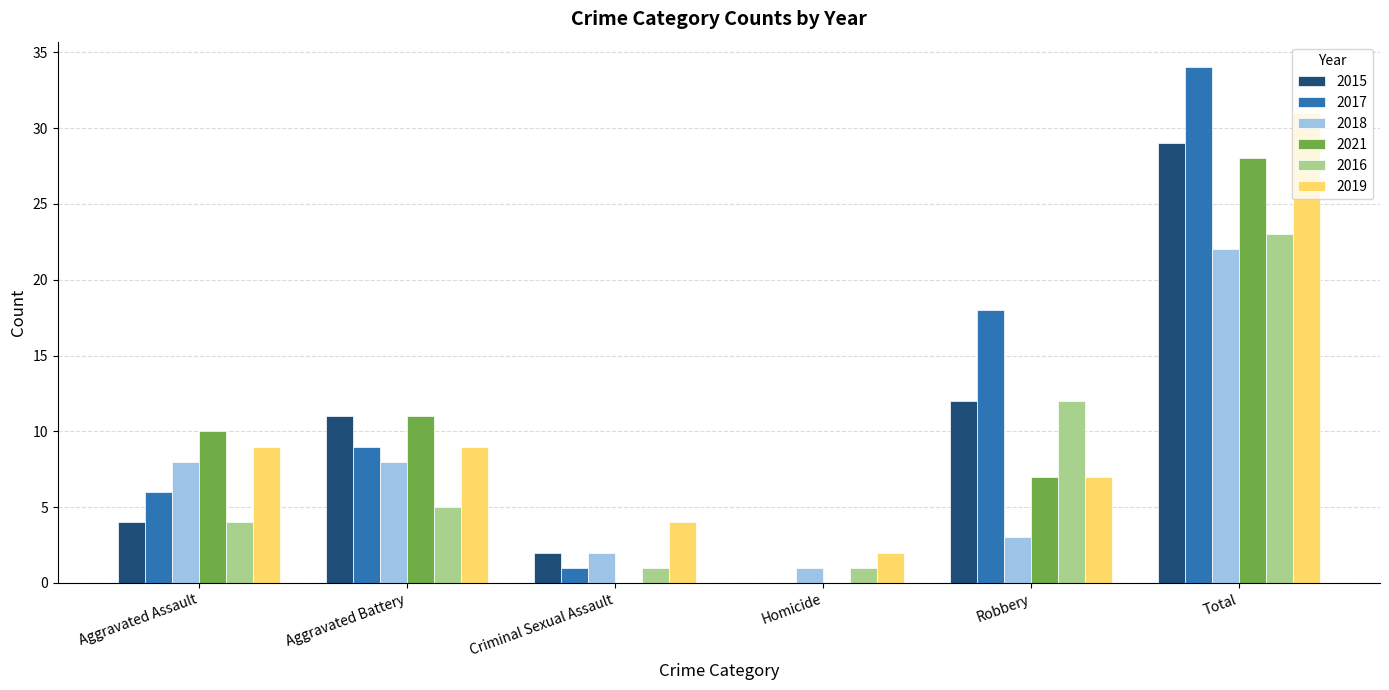

At which label does 2015 reach its peak?

Total